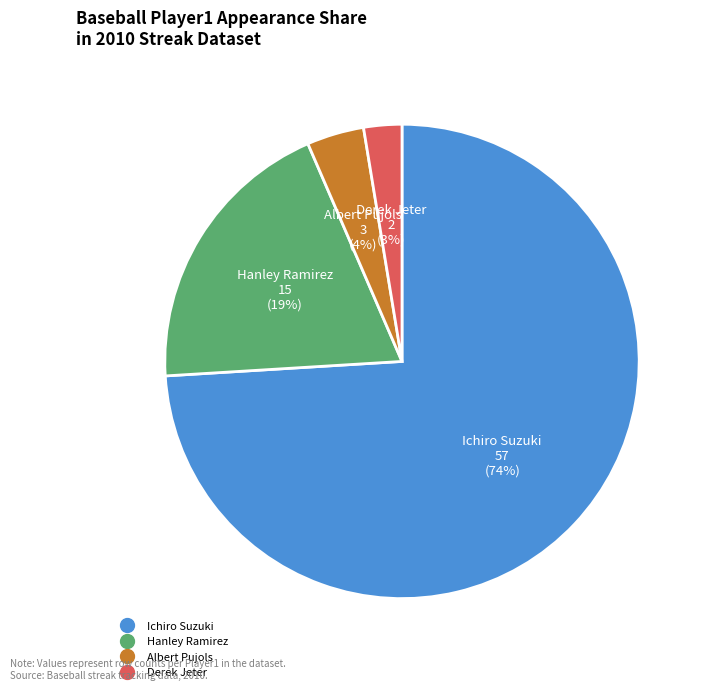

True or false: Ichiro Suzuki accounts for 74% of the total.

True